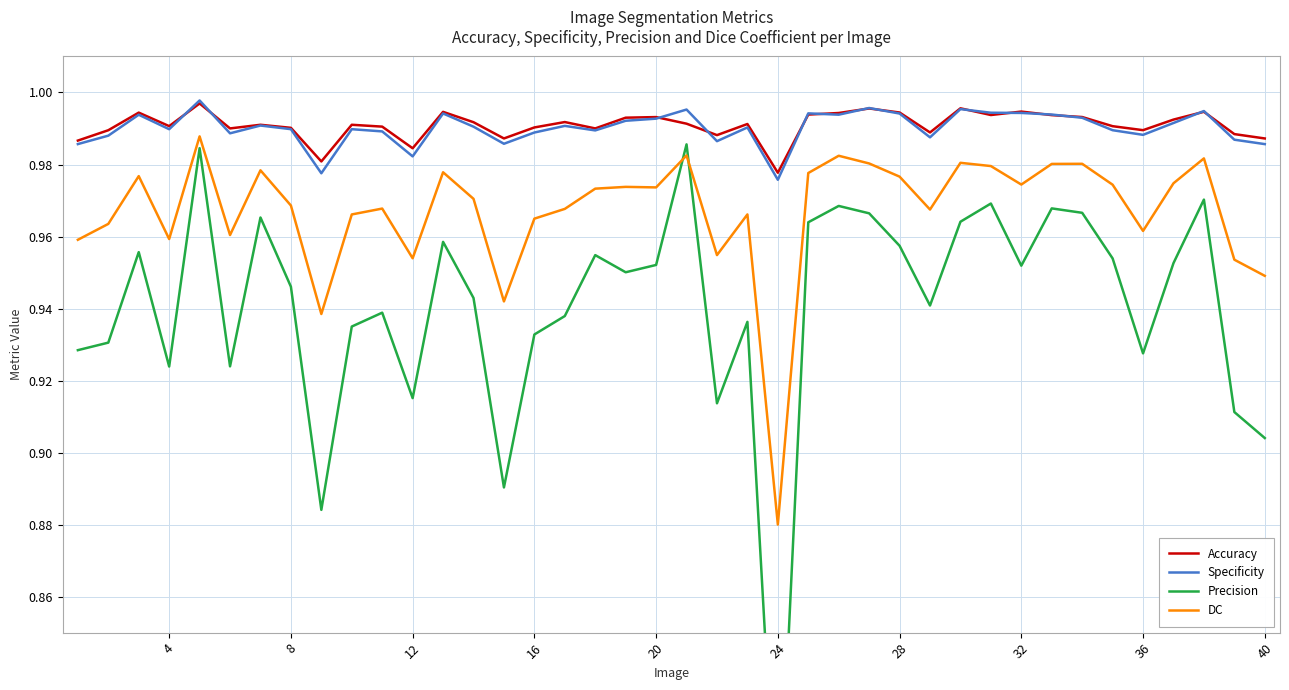

The Accuracy series shows 1.7 at 28. True or false?

False